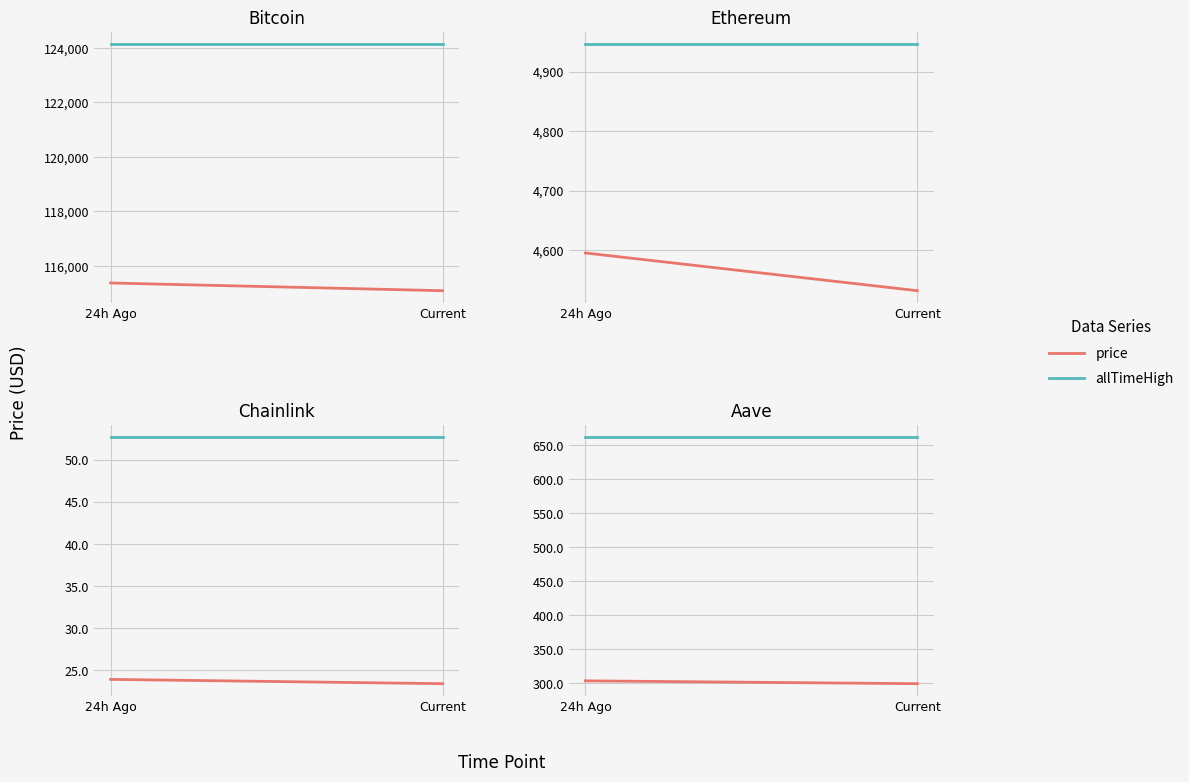

Which series has the largest total across all categories?

allTimeHigh